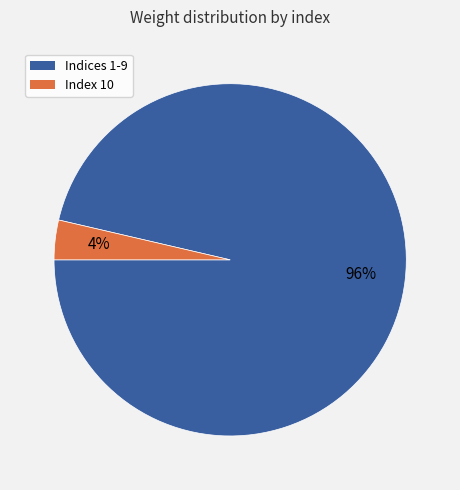

Which has a higher value, Indices 1-9 or Index 10?

Indices 1-9